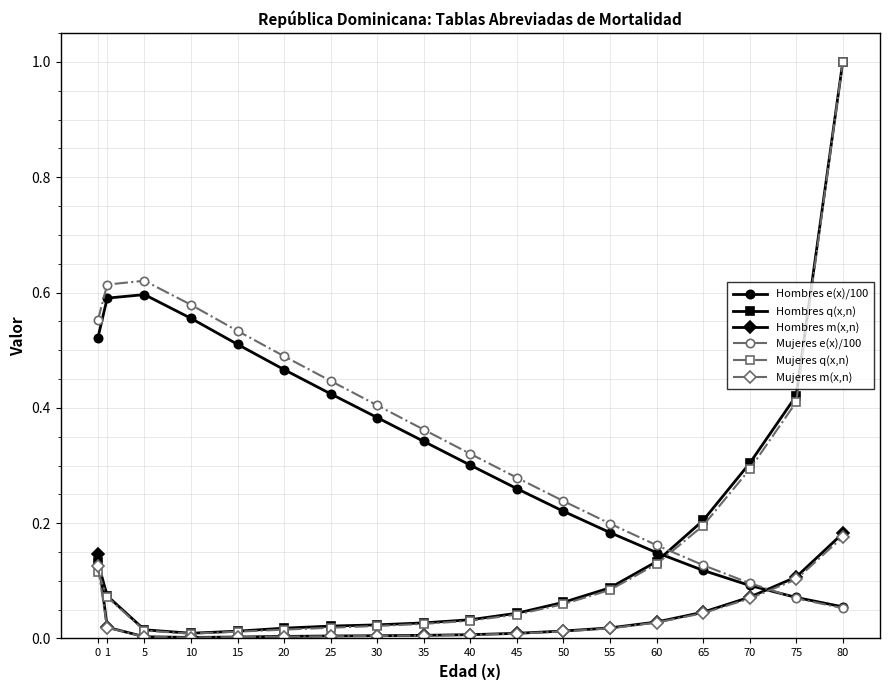

After their last crossing, which series has the higher values: Hombres e(x)/100 or Hombres m(x,n)?

Hombres m(x,n)